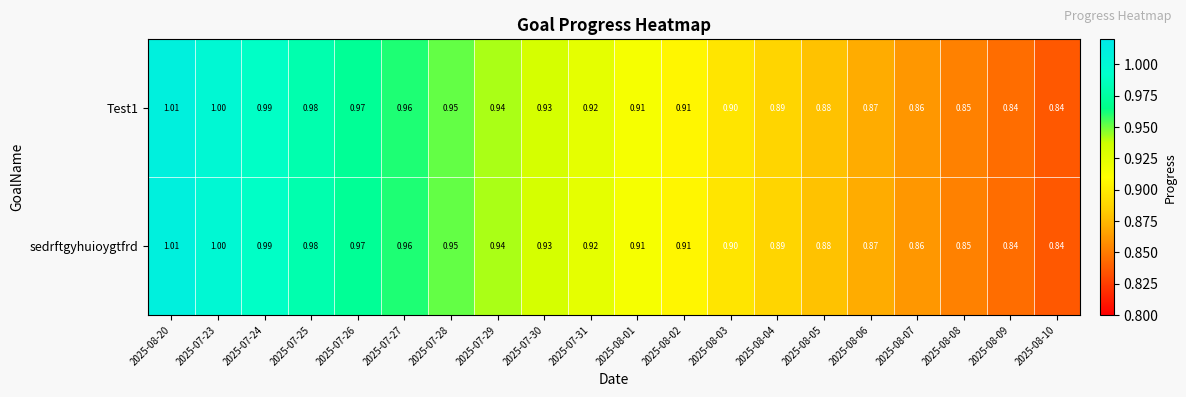

Is the value of Test1 at 2025-07-28 greater than the value of sedrftgyhuioygtfrd at 2025-08-09?

Yes